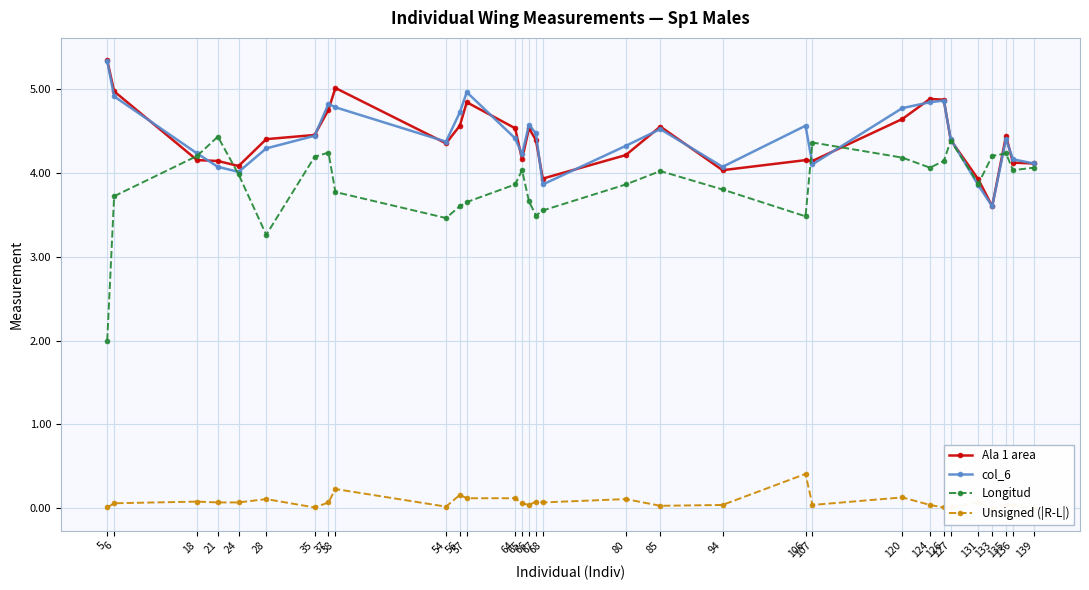

Which has a higher value, 131 or 21?

21